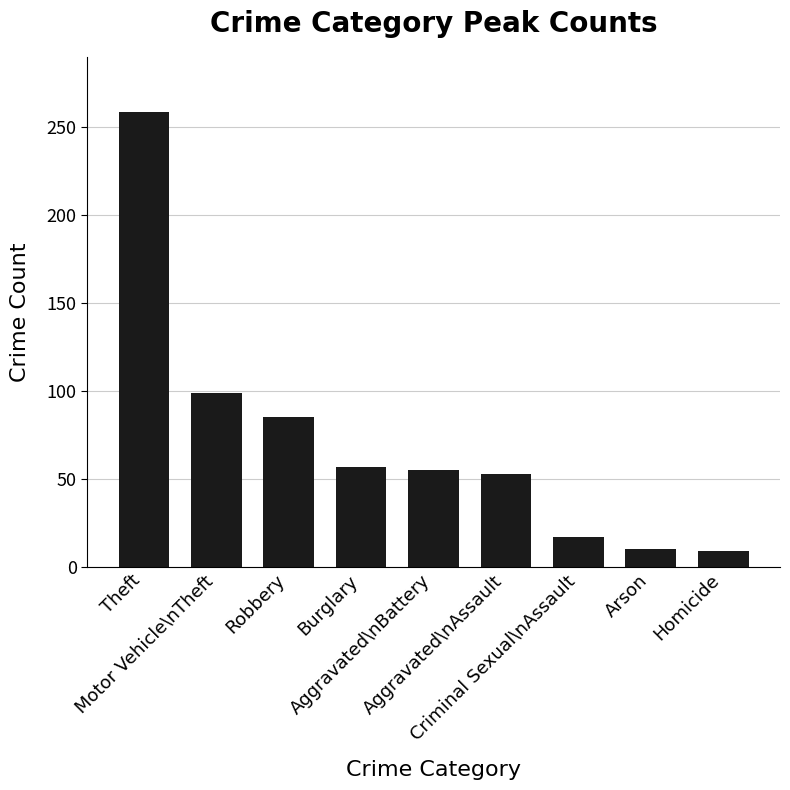

What is the change in value from Motor Vehicle\nTheft to Aggravated\nAssault?

-46